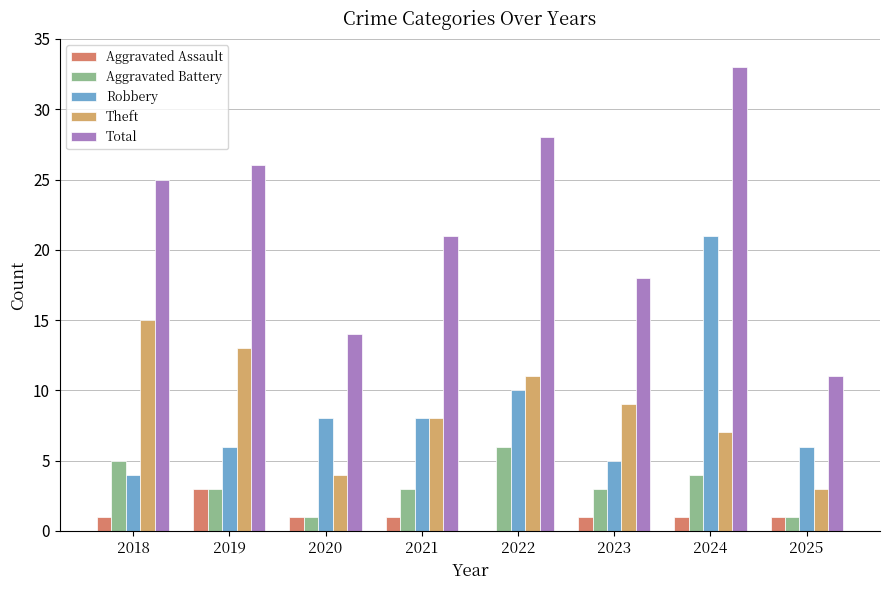

What are all the series names shown in the legend?

Aggravated Assault, Aggravated Battery, Robbery, Theft, Total